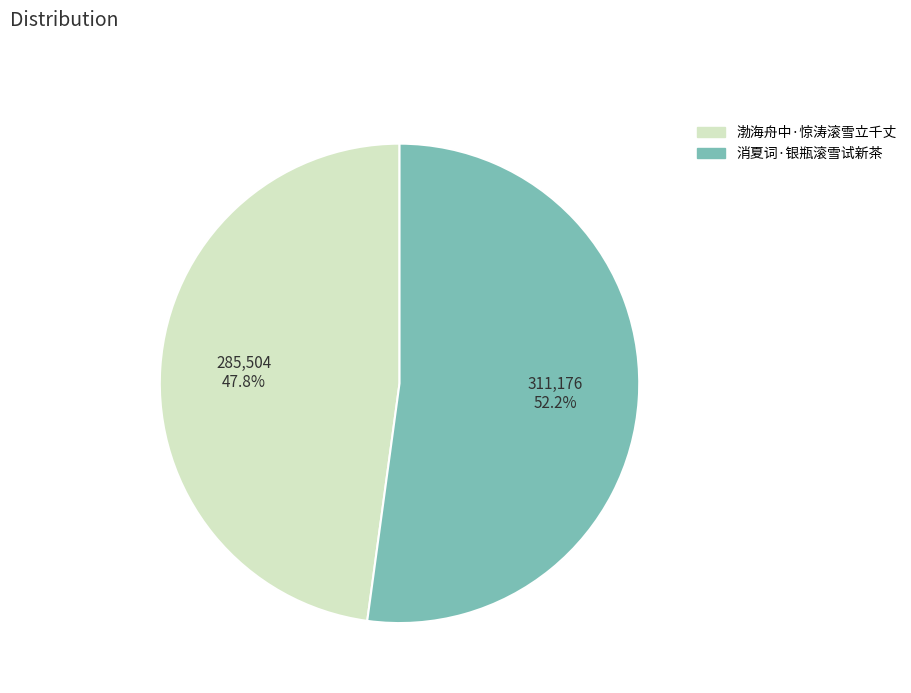

What is the smallest slice in the pie chart?

渤海舟中·惊涛滚雪立千丈